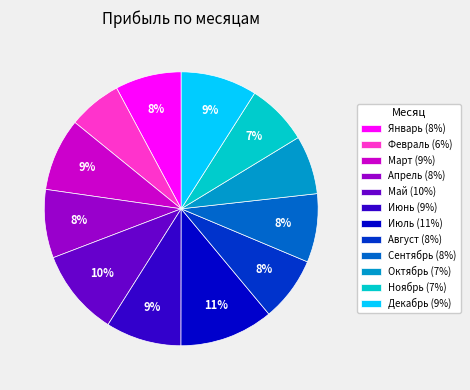

Is there a majority slice in this chart?

No